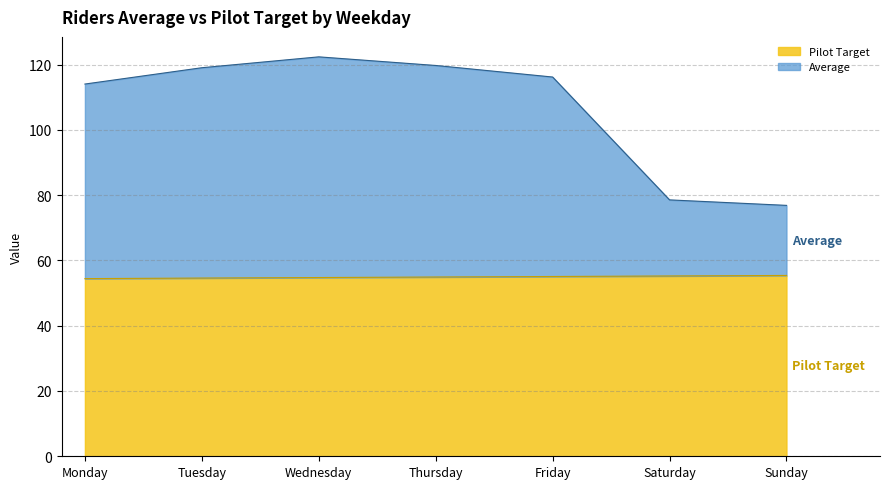

True or false: Pilot Target and Average intersect in this chart.

False